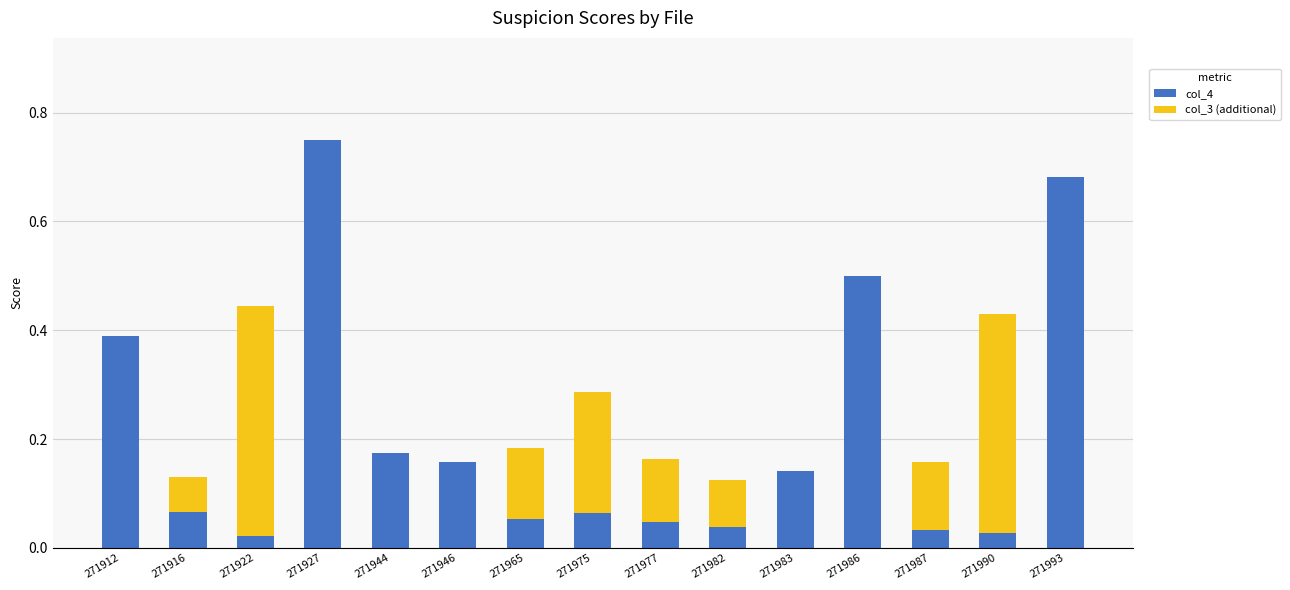

Does the chart contain stacked bars?

Yes